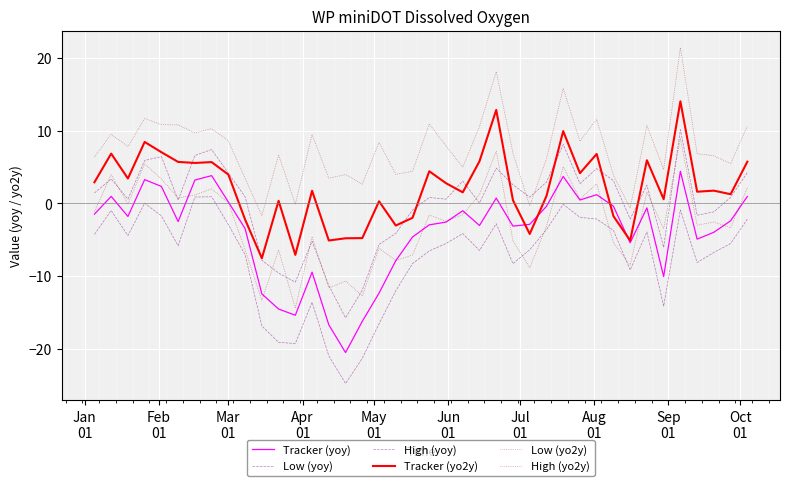

What is the difference between the maximum and minimum values in the Tracker (yo2y) series?

21.6